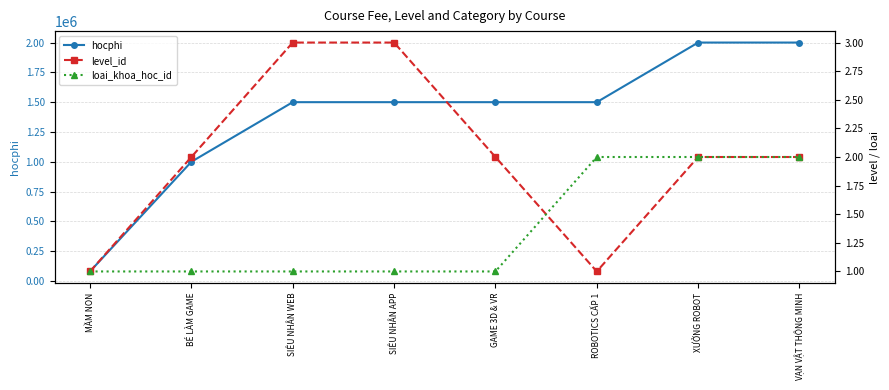

Which label corresponds to the smallest value in the chart?

MẦM NON